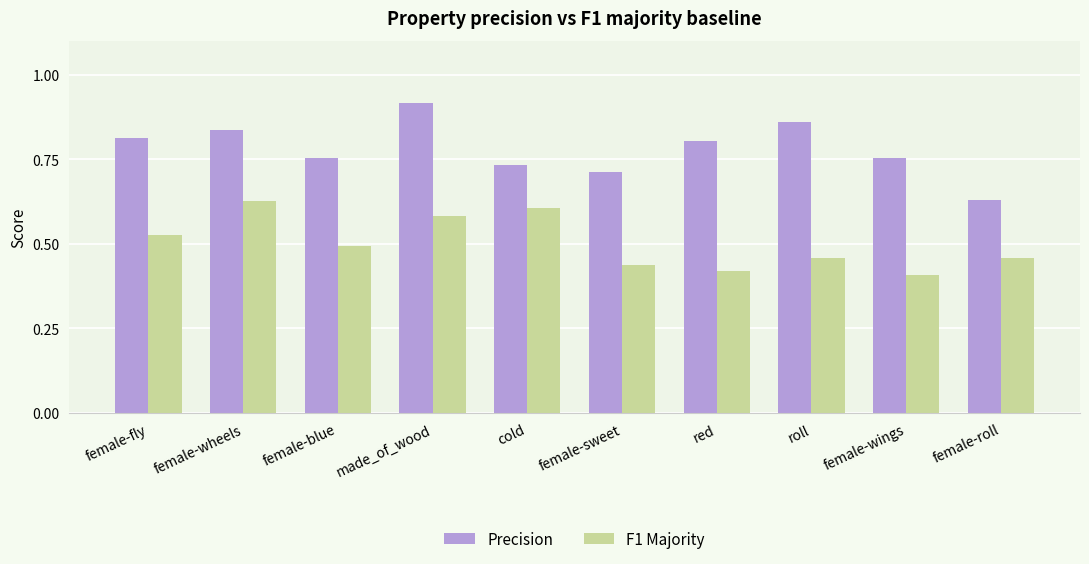

The Precision series shows 1.2 at cold. True or false?

False